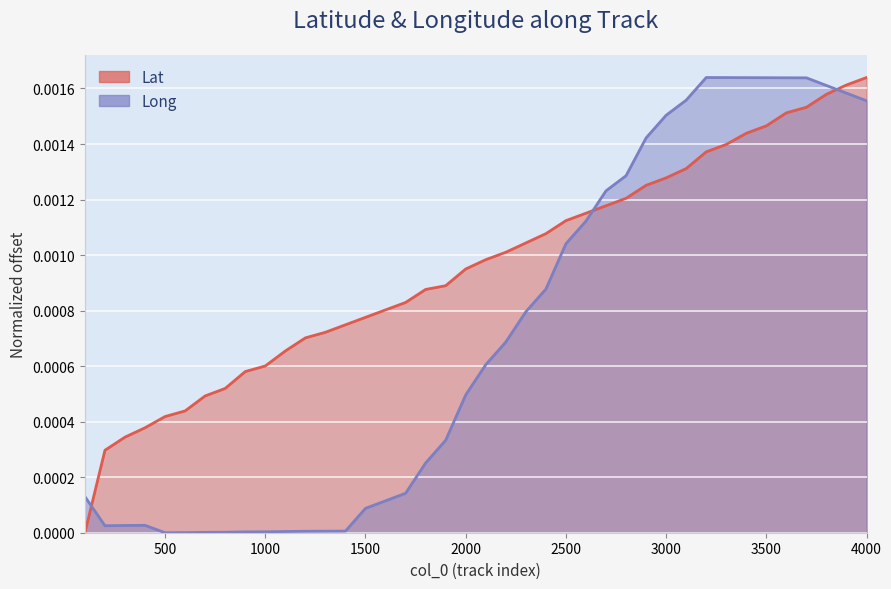

At which category does the chart reach its minimum across all series?

100